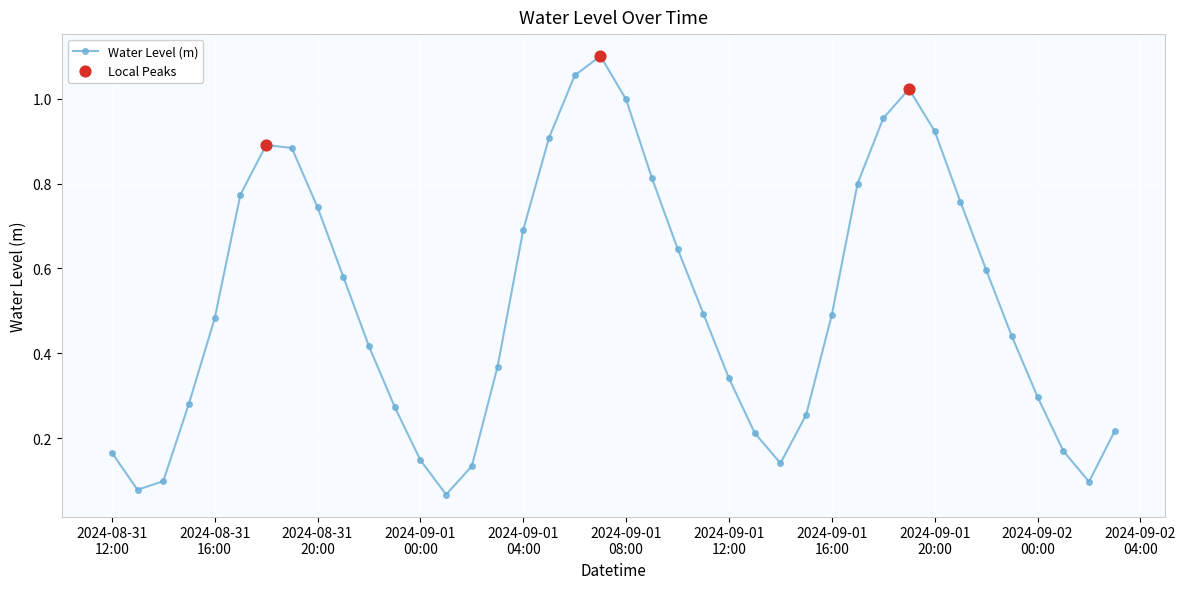

What is the sum of all values?

20.8